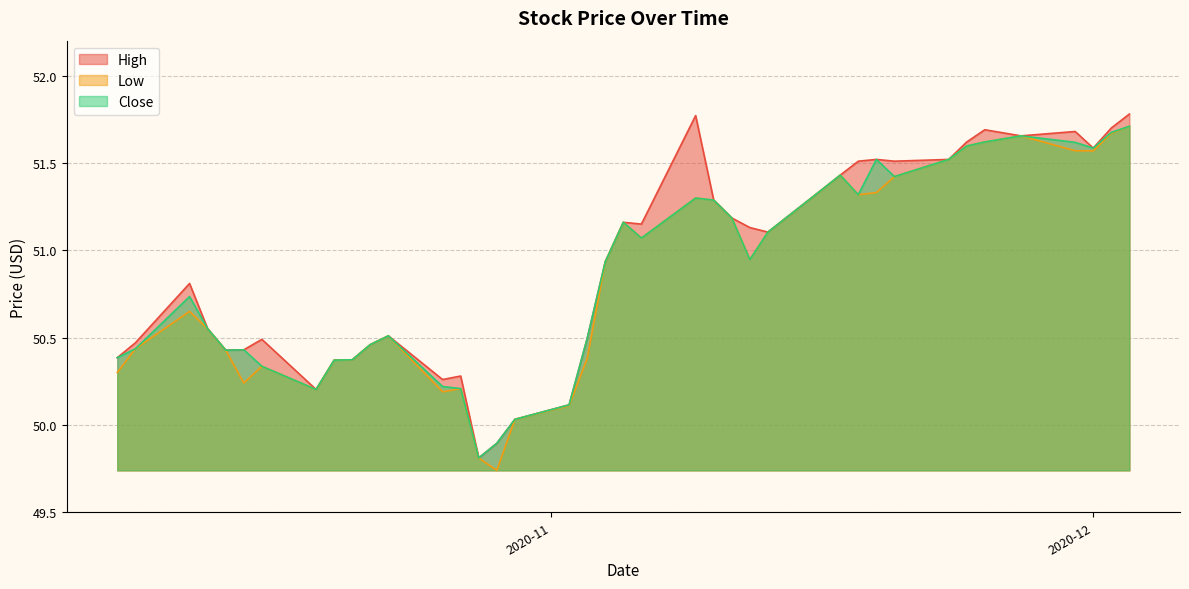

Which has a higher value, 2020-11-24 or 2020-10-20?

2020-11-24